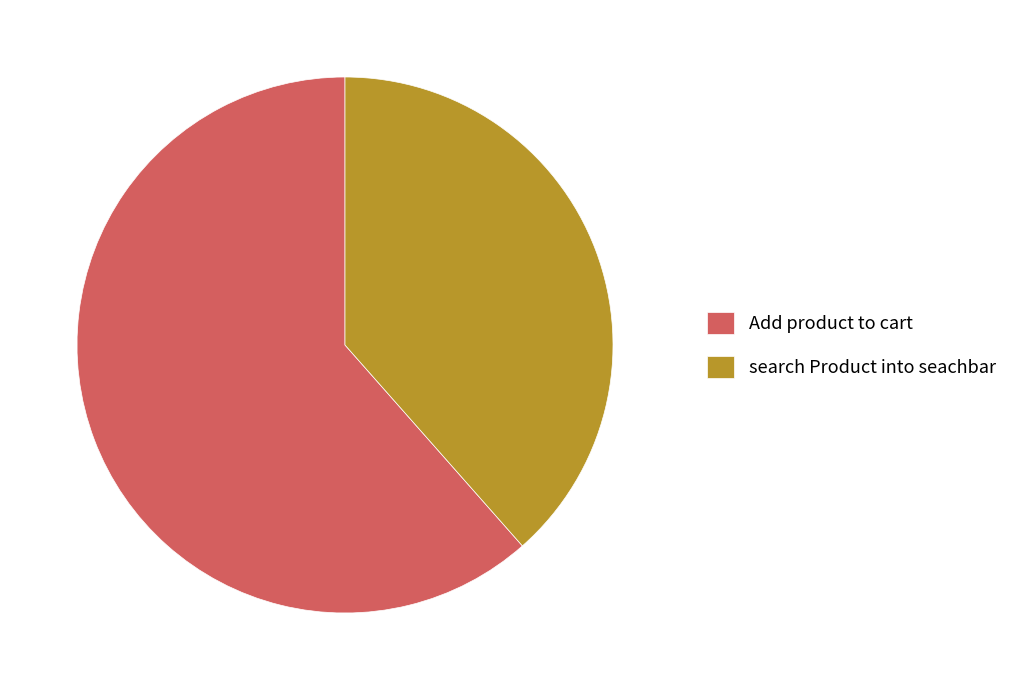

Does search Product into seachbar account for over 50% of the chart?

No